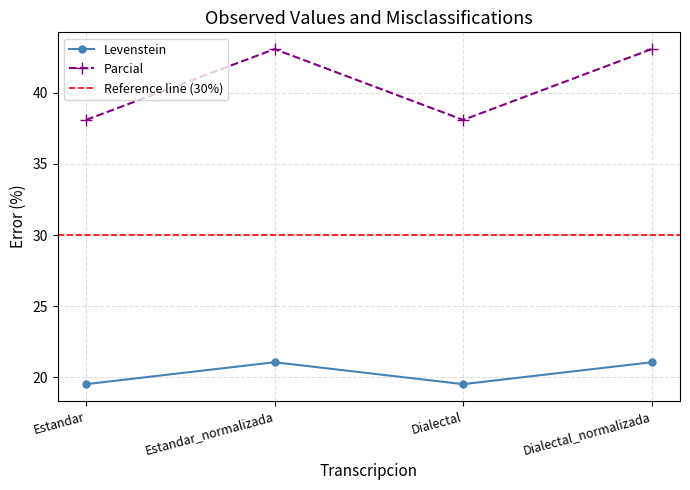

What position from the left is Estandar_normalizada?

2